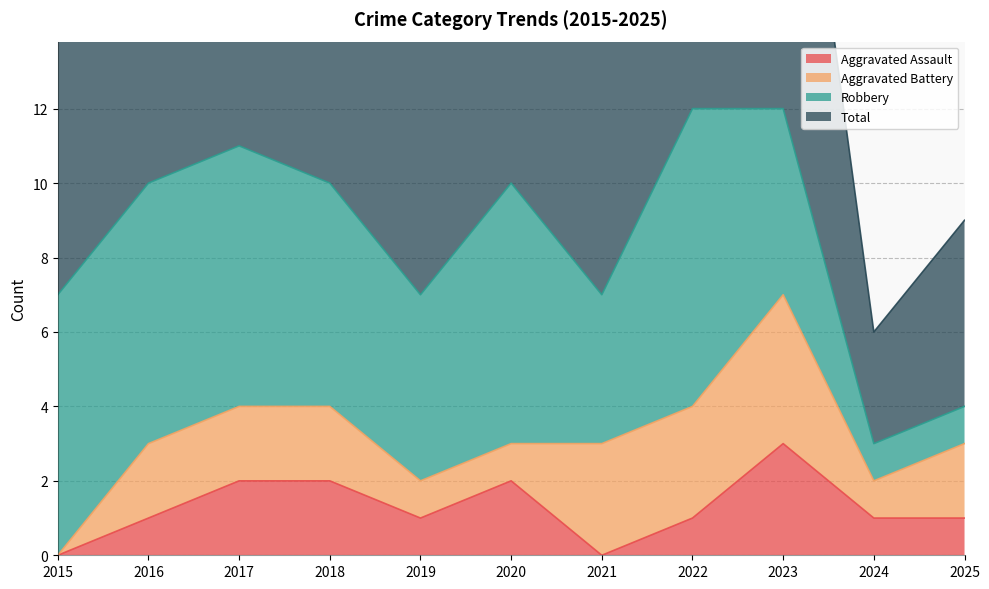

Read the Aggravated Assault value at 2019.

1